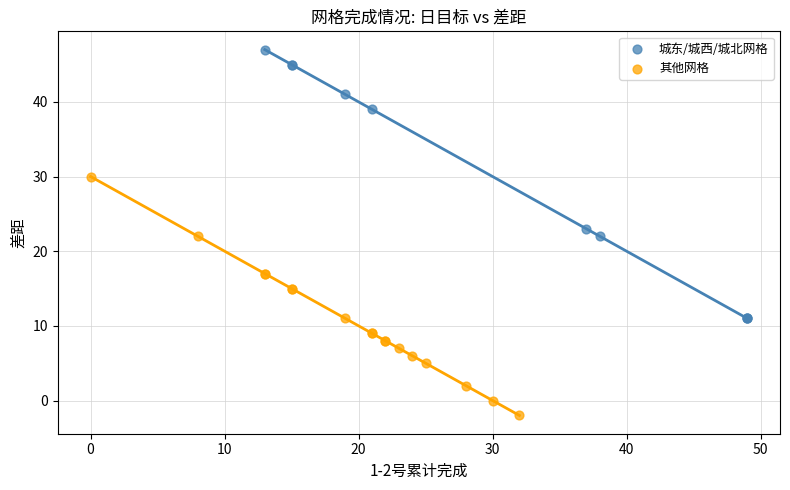

What are all the series names shown in the legend?

城东/城西/城北网格, 其他网格